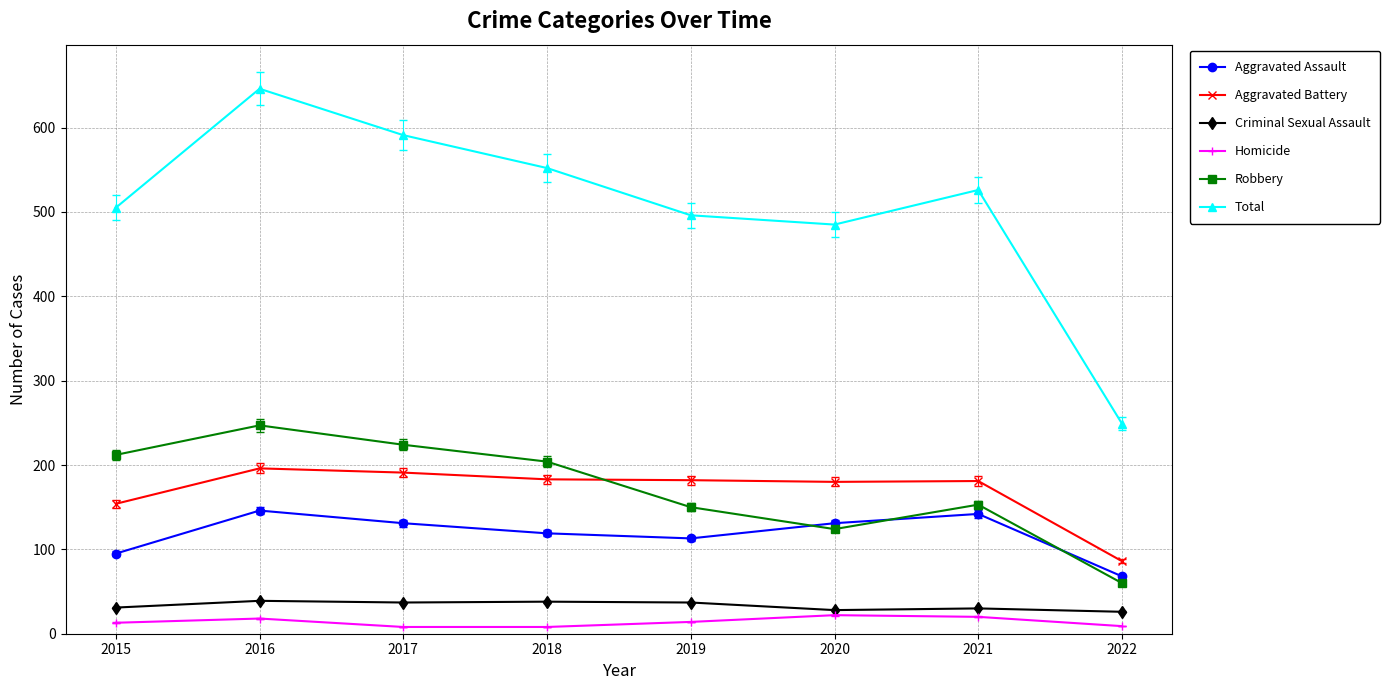

True or false: Aggravated Assault has more than 0 interior local peaks.

True